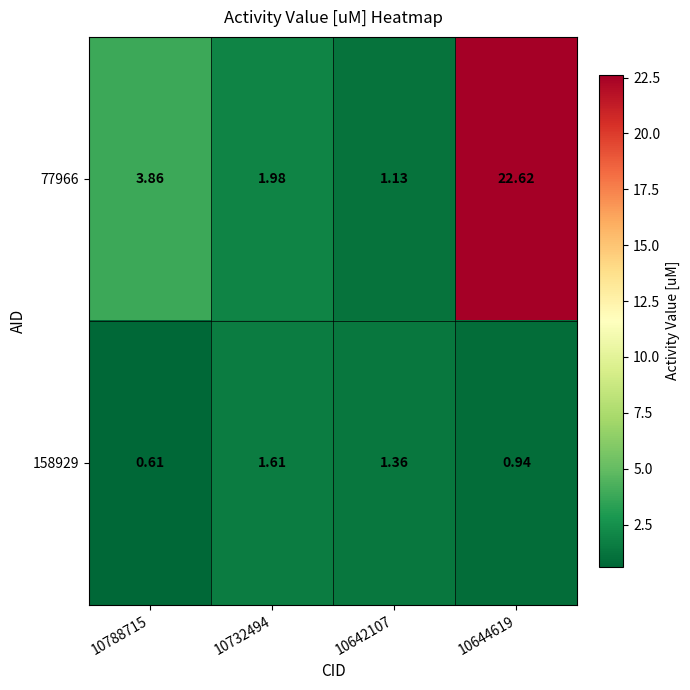

Is the value of 77966 at 10732494 greater than the value of 158929 at 10788715?

Yes